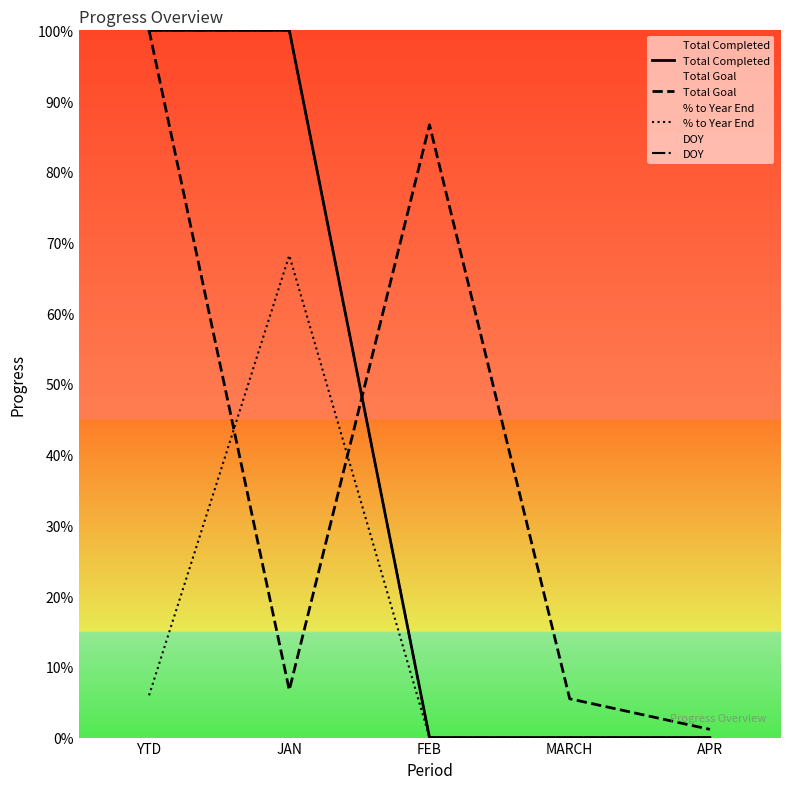

Reading left to right, extract all data points from this chart.

Total Completed: 100.0	100.0	0.0	0.0	0.0
Total Goal: 100.0	6.7	86.6	5.5	1.2
% to Year End: 6.0	68.2	0.0	0.0	0.0
DOY: 100.0	100.0	0.0	0.0	0.0